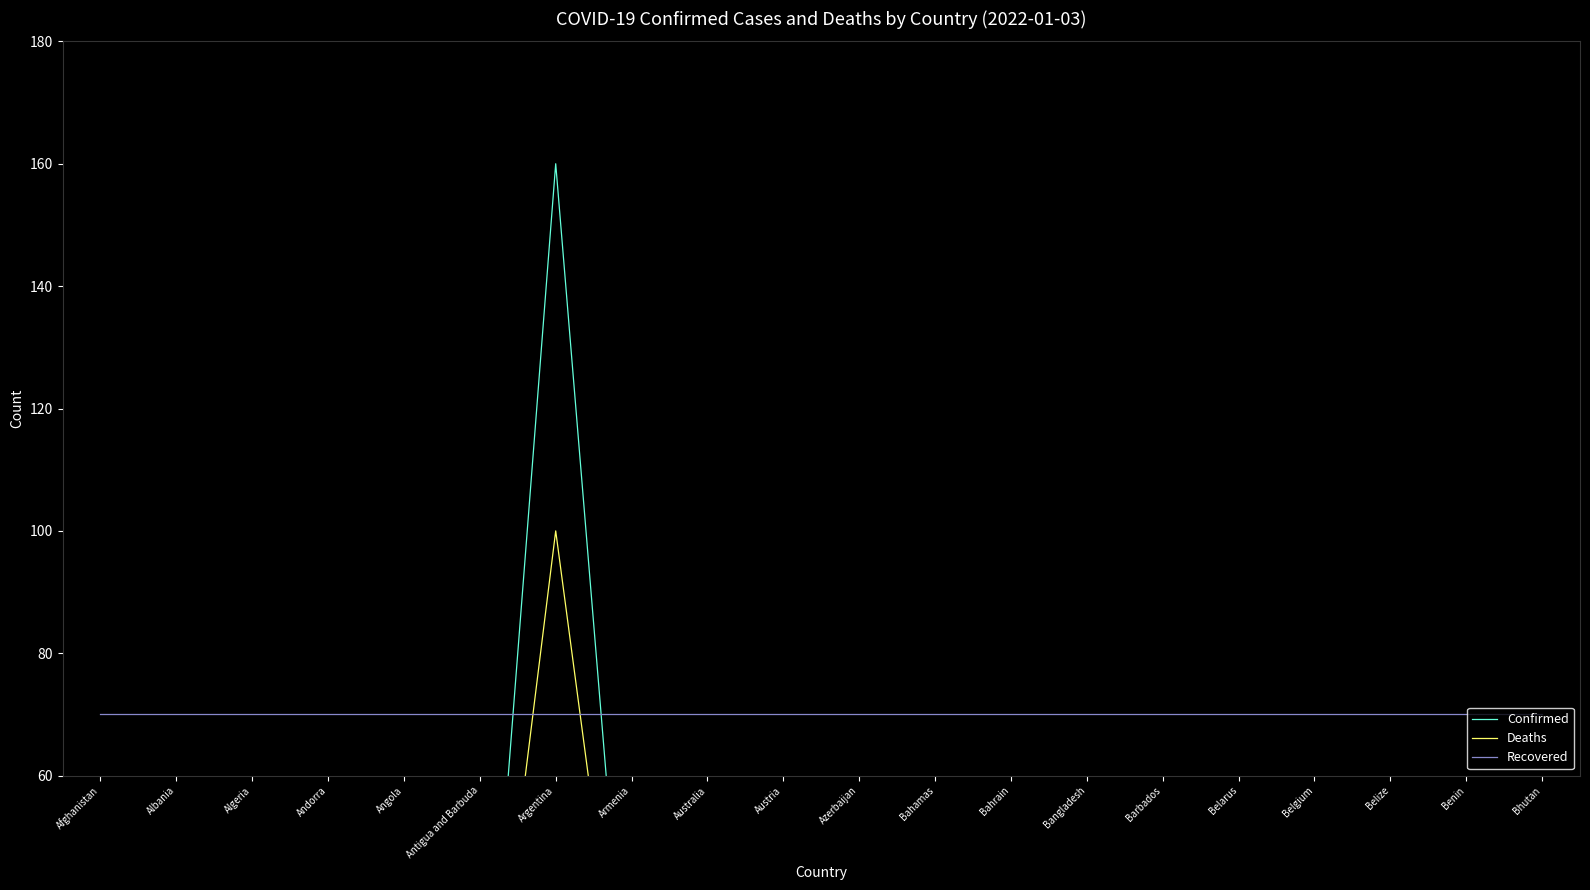

Which series has the largest range (max minus min)?

Confirmed